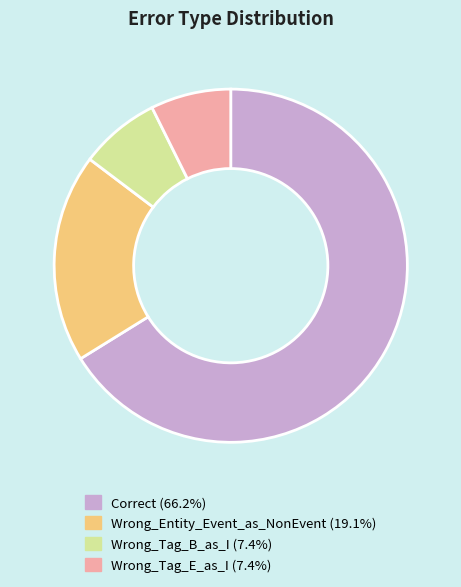

What is the largest slice in the pie chart?

Correct